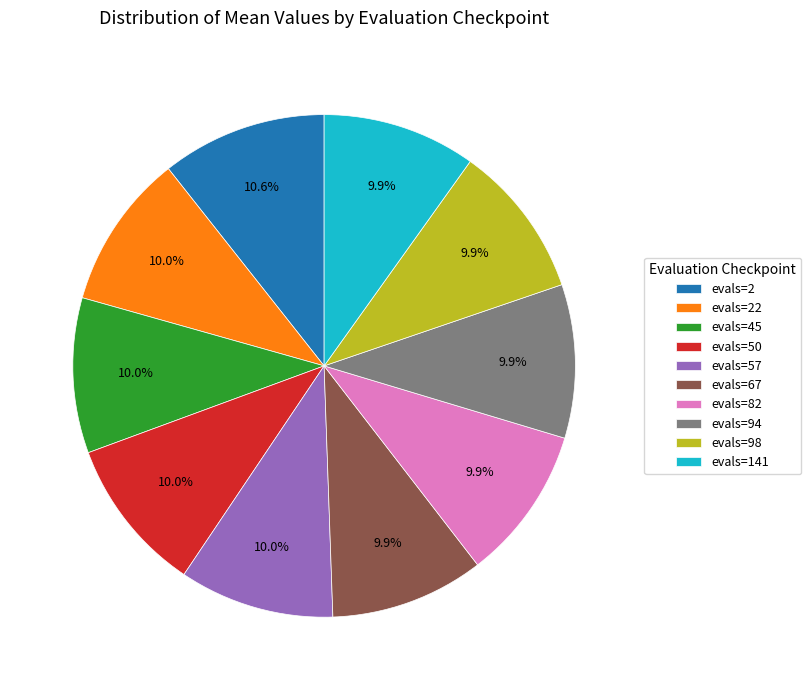

Is there any slice that represents more than half of the pie?

No